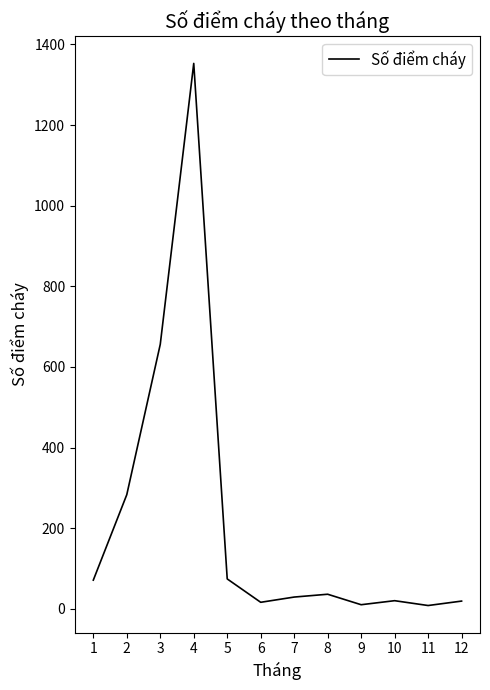

Which has a higher value, 10 or 11?

10